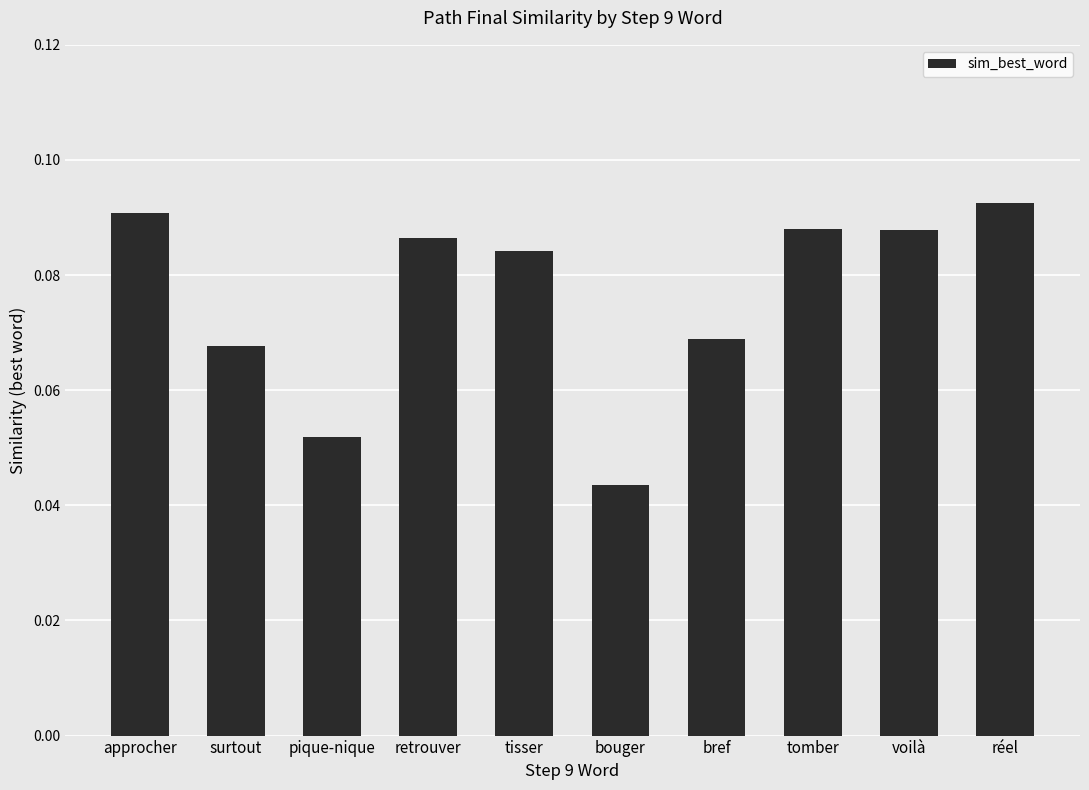

What is the label of the 10th bar from the left?

réel